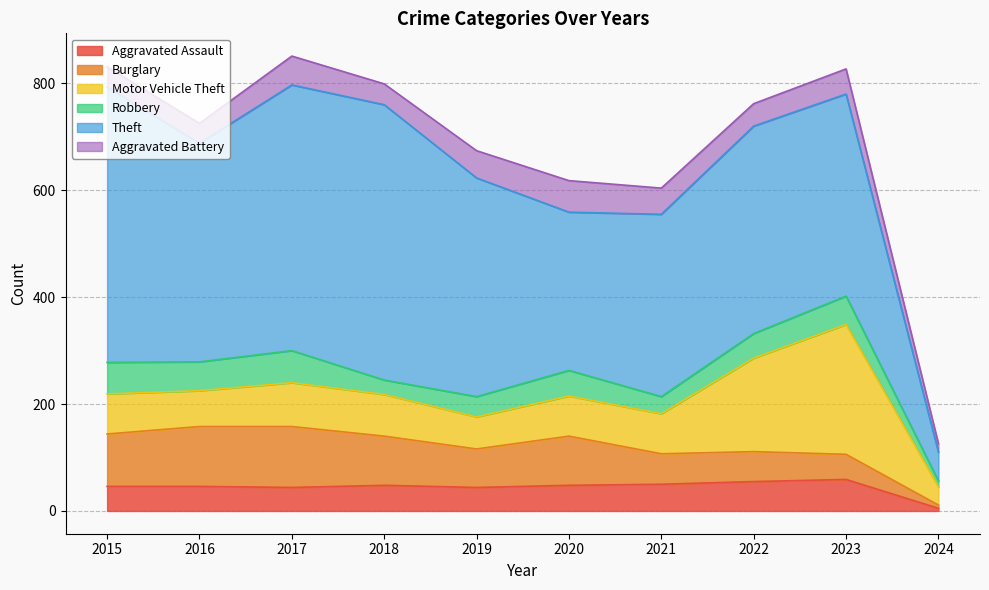

How many lines are shown in the chart?

6